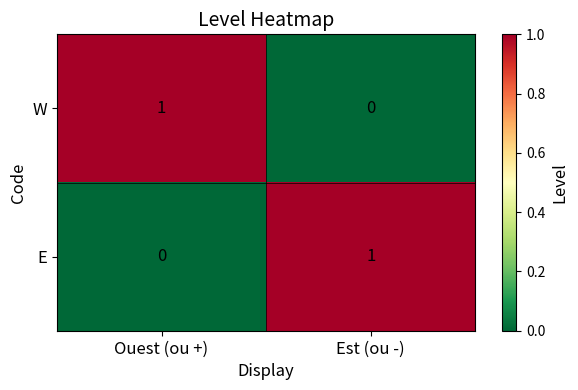

List the labels in order of E value, largest first.

Est (ou -), Ouest (ou +)